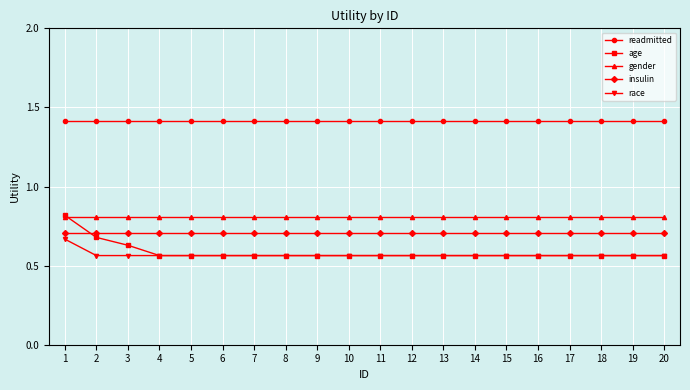

What is the maximum value shown in the chart?

1.4